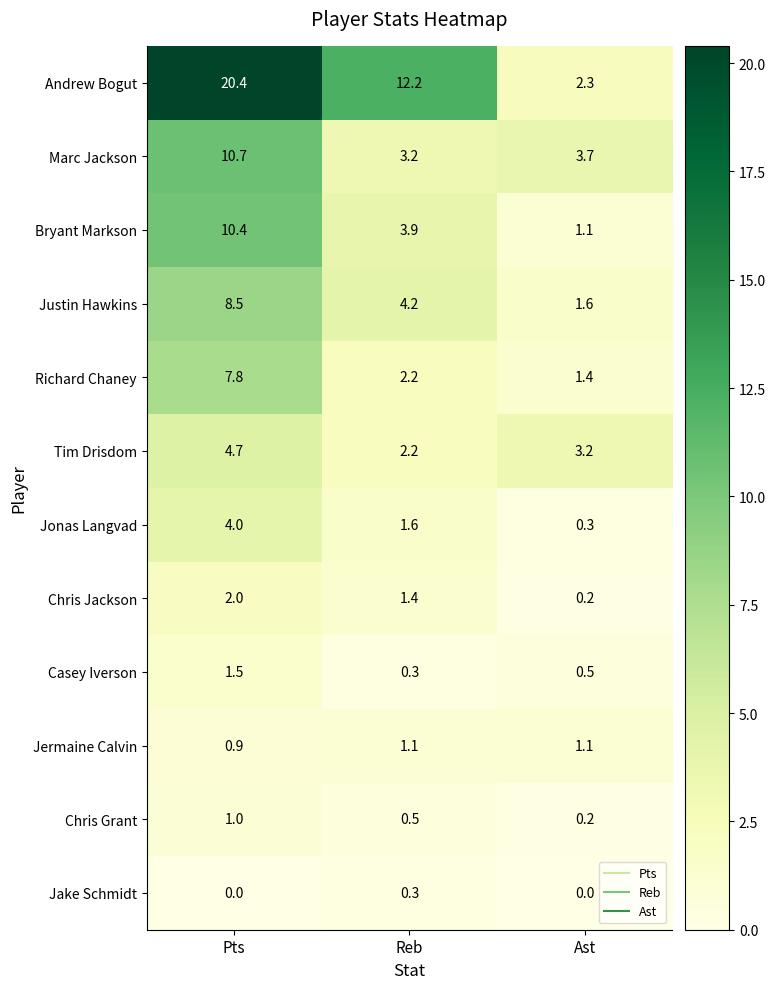

What is the difference between the Bryant Markson values at Ast and Reb?

2.8